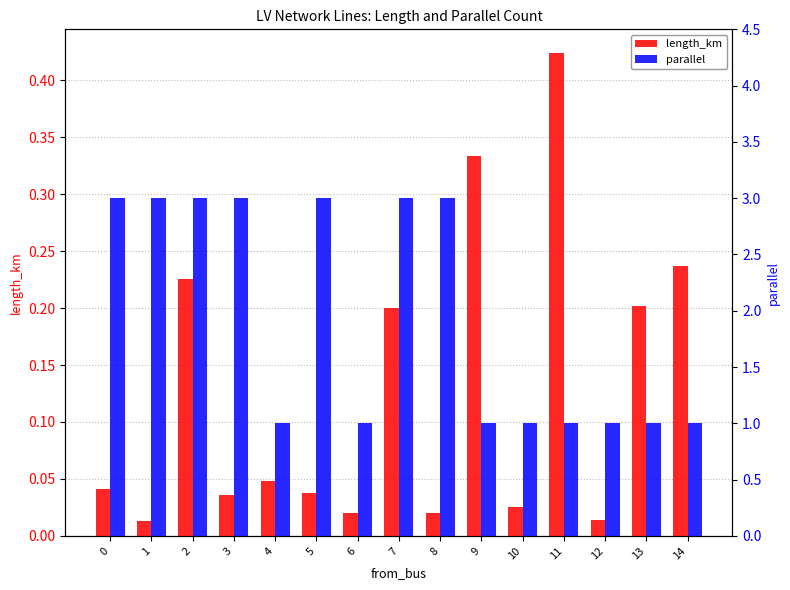

Which category has the highest value in the length_km series?

11